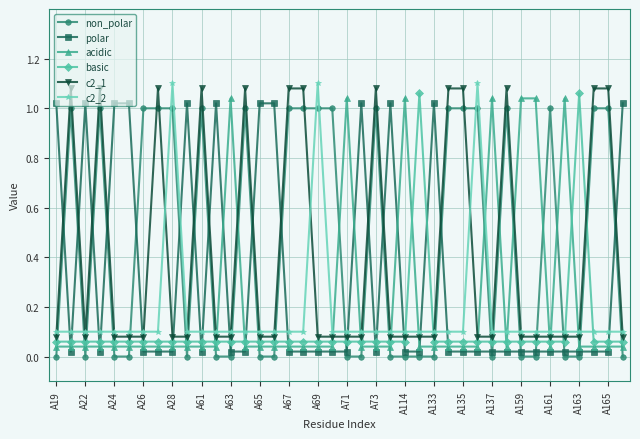

What is the sum of all c2_2 values?

7.0